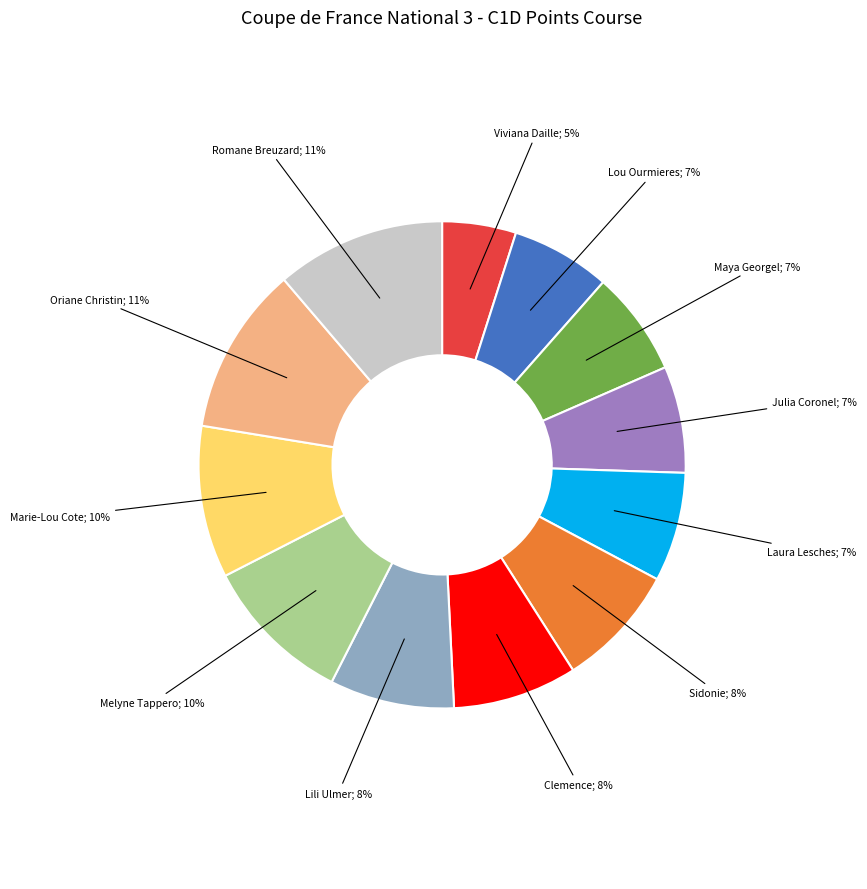

Is there any slice that represents more than half of the pie?

No